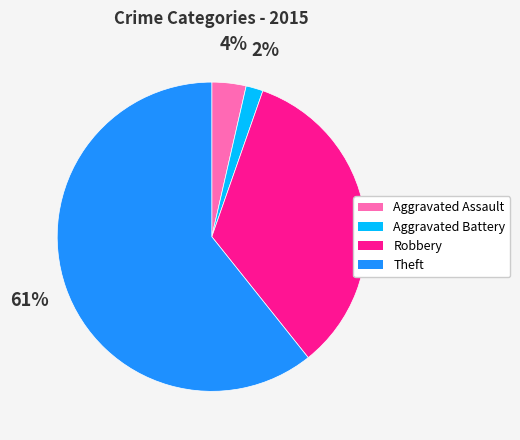

Does Theft account for over 50% of the chart?

Yes